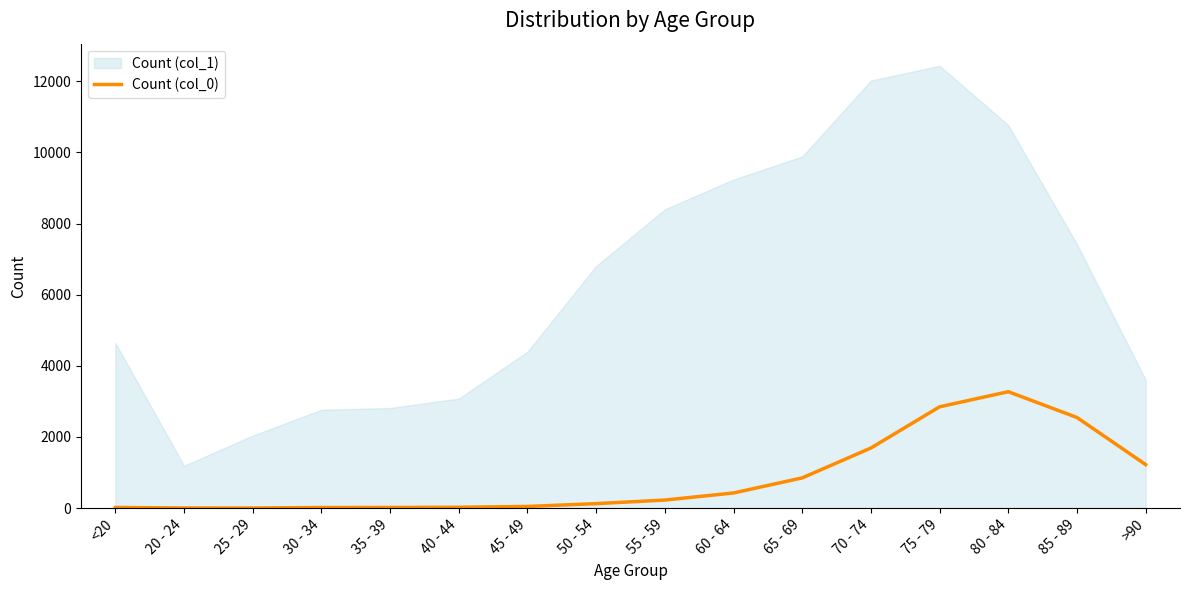

List the labels in order of value, largest first.

80 - 84, 75 - 79, 85 - 89, 70 - 74, >90, 65 - 69, 60 - 64, 55 - 59, 50 - 54, 45 - 49, 40 - 44, <20, 35 - 39, 30 - 34, 20 - 24, 25 - 29